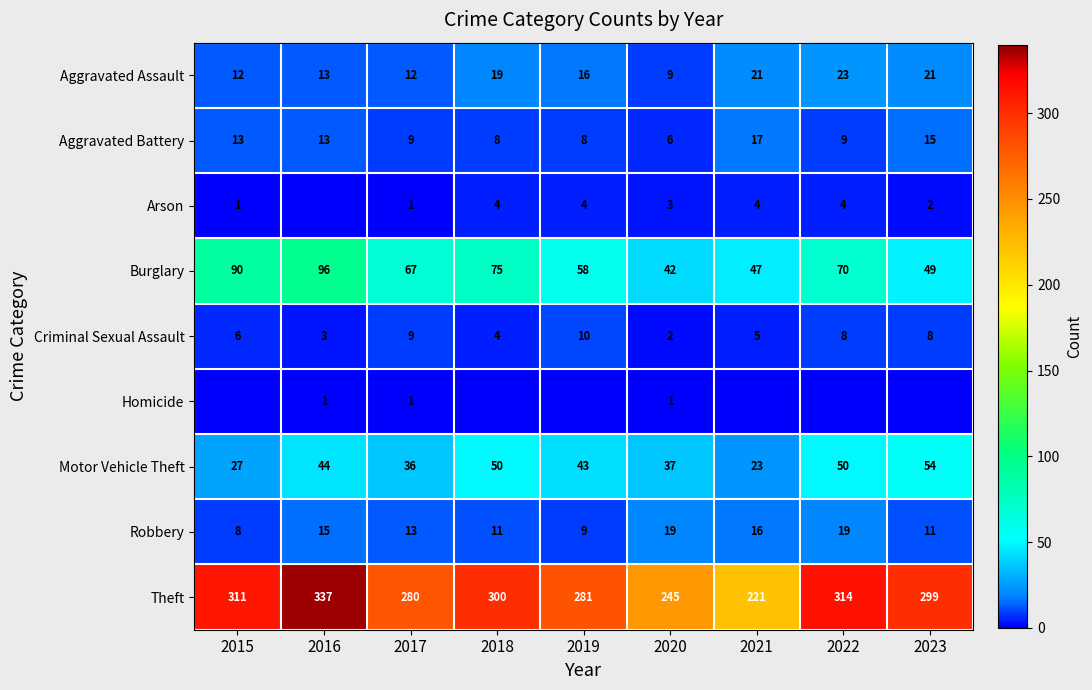

How many data points in Aggravated Assault are less than 16?

4